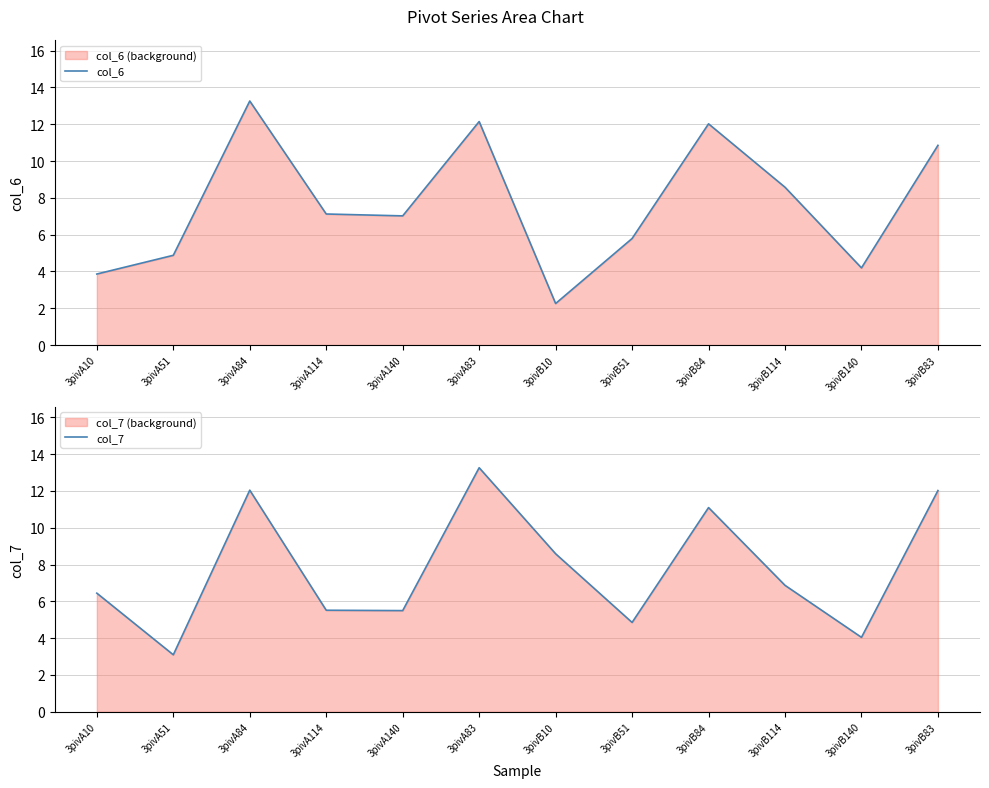

How many lines are shown in the chart?

2